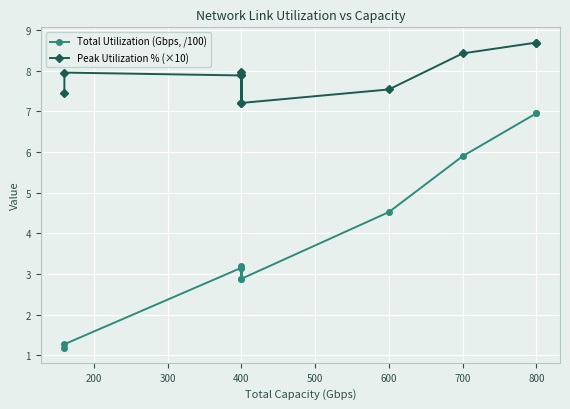

Rank the series at 400 from lowest to highest value.

Total Utilization (Gbps, /100), Peak Utilization % (×10)